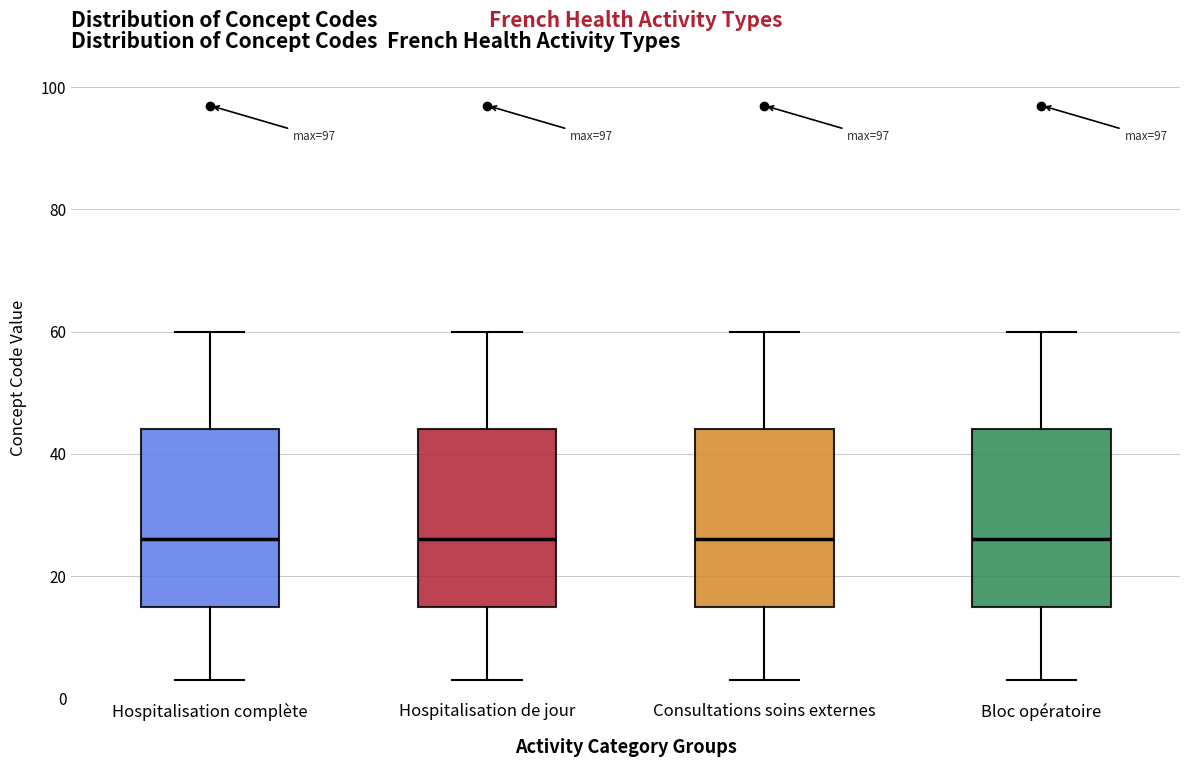

Reading left to right, read every box against the y-axis: the position of its median line, the range the box covers, and the ends of its whiskers. The values are not printed on the chart, so give them approximately, as read against the axis.

Hospitalisation complète: median 26, box 16 to 44, whiskers 4 to 60
Hospitalisation de jour: median 26, box 16 to 44, whiskers 4 to 60
Consultations soins externes: median 26, box 16 to 44, whiskers 4 to 60
Bloc opératoire: median 26, box 16 to 44, whiskers 4 to 60